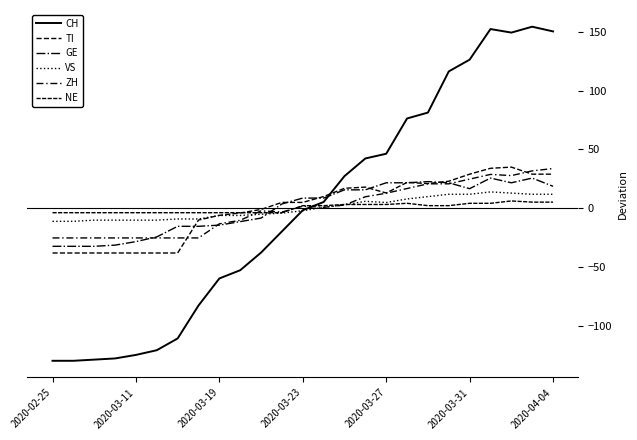

How many lines are shown in the chart?

6